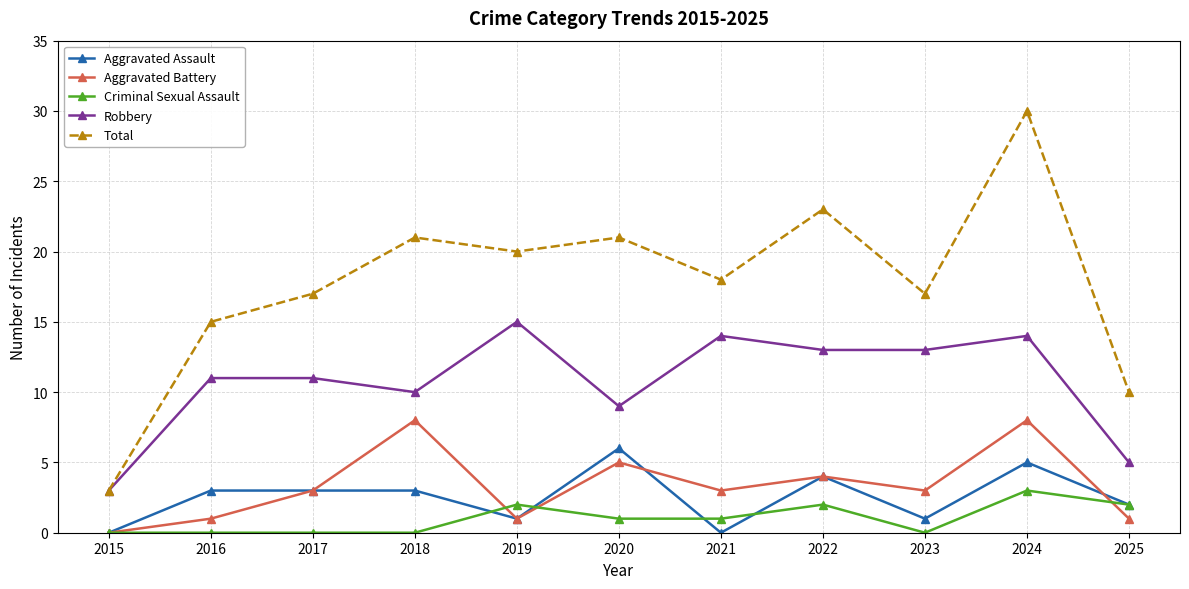

Which category has the highest value across all series?

2024